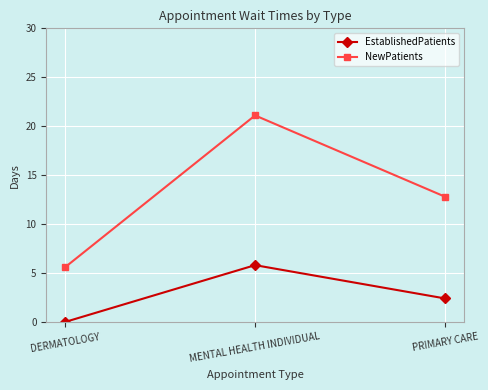

Which label corresponds to the largest value in the chart?

MENTAL HEALTH INDIVIDUAL